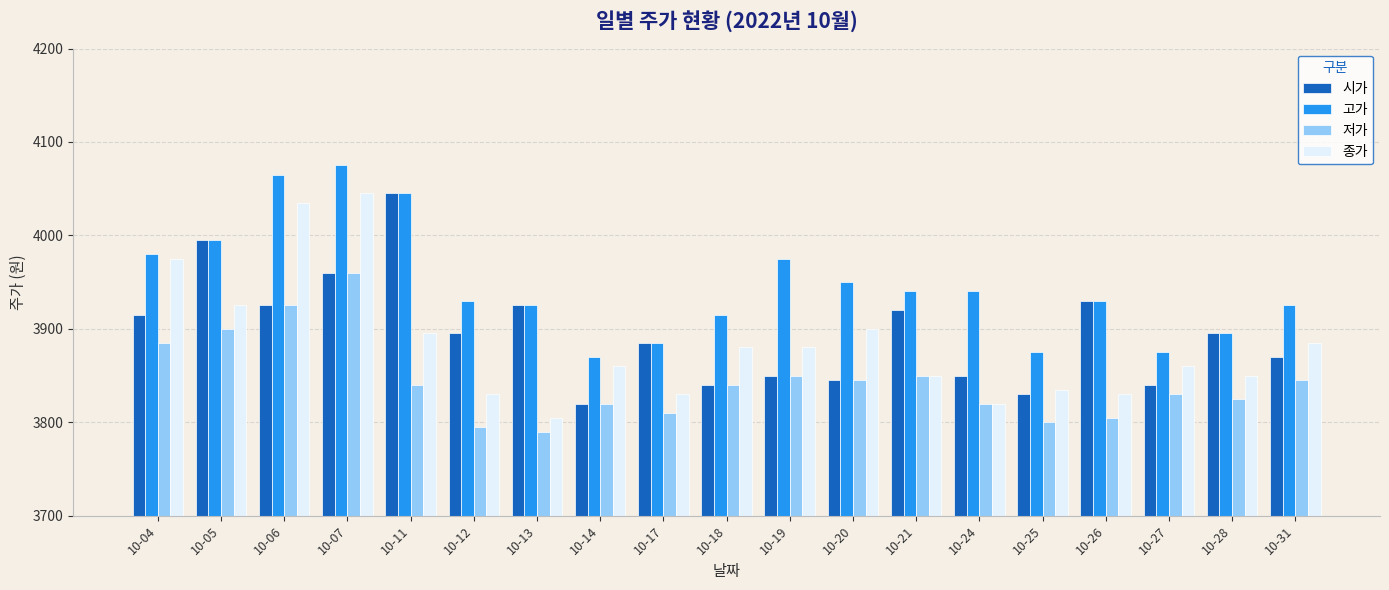

Count the number of data series in this chart.

4